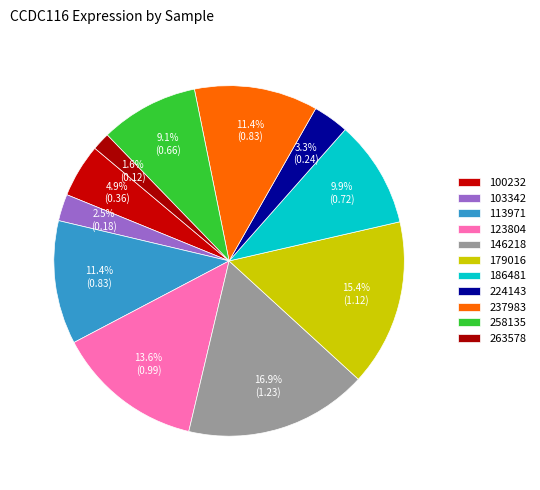

To the nearest percent, what portion does 186481 represent?

10%